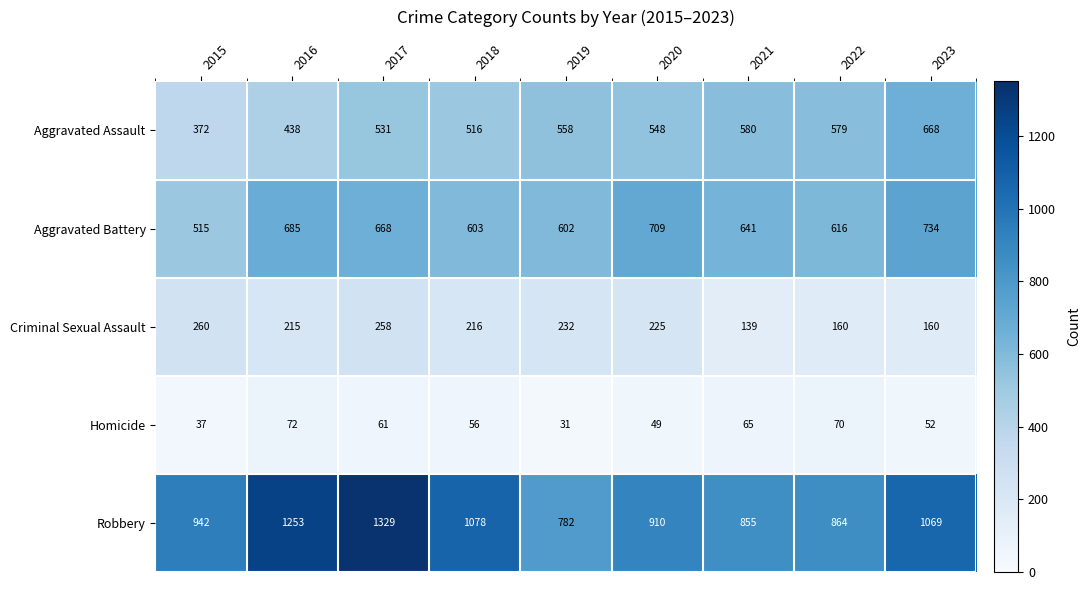

Between 2020 and 2022, which series saw the biggest shift?

Aggravated Battery